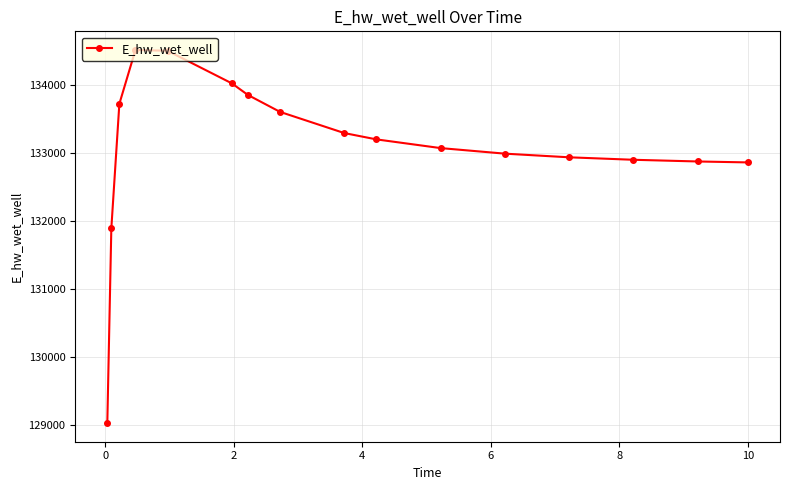

What is the sum of all values?

2129209.1